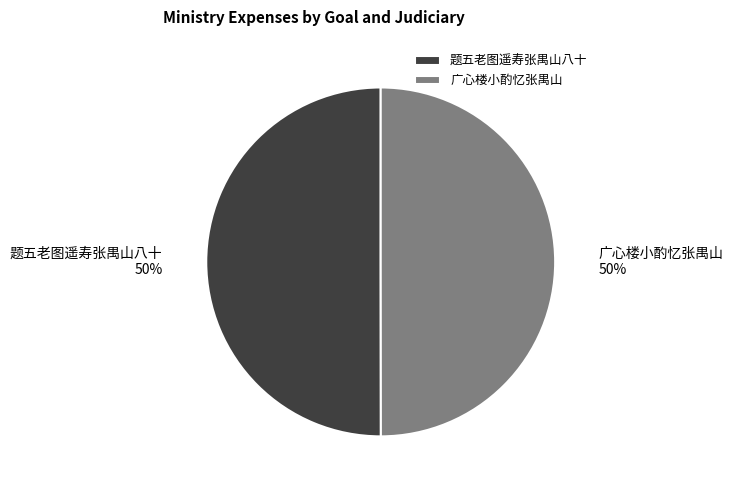

Approximately how many times larger is the value at 题五老图遥寿张禺山八十 compared to 广心楼小酌忆张禺山?

1.0